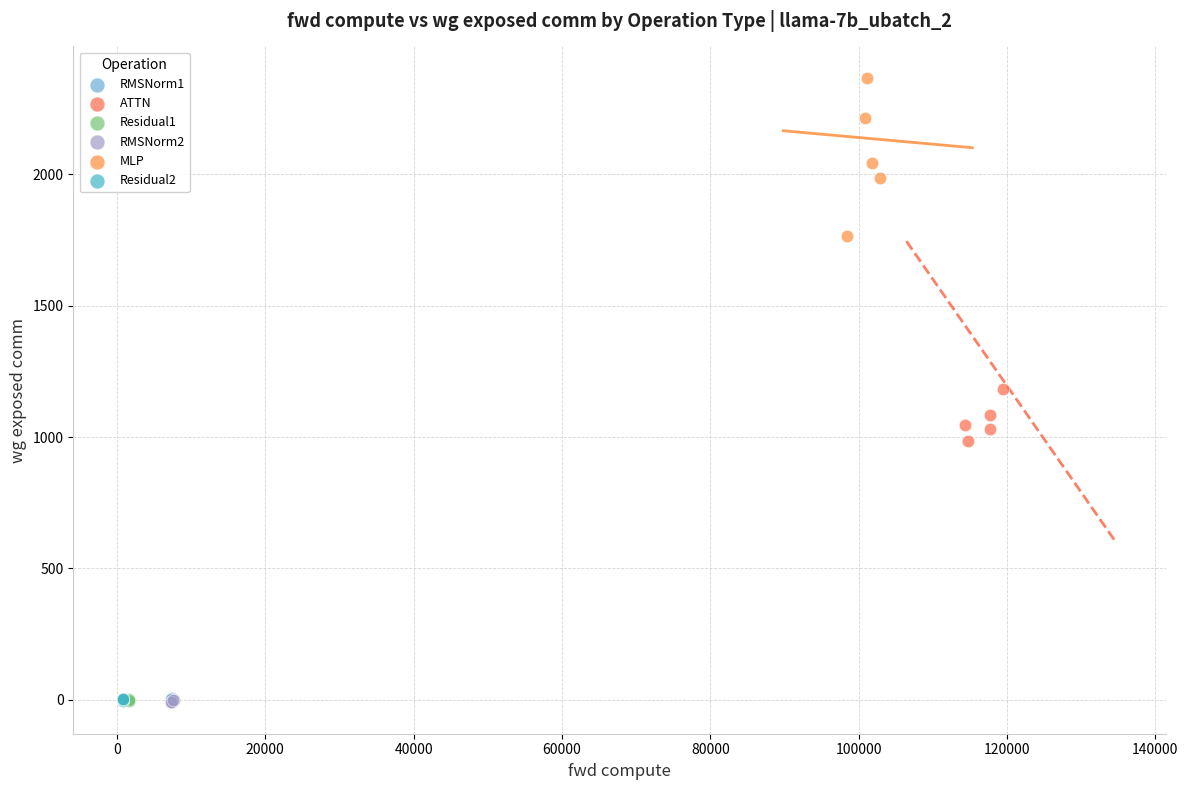

Which series contains the highest Y value?

MLP